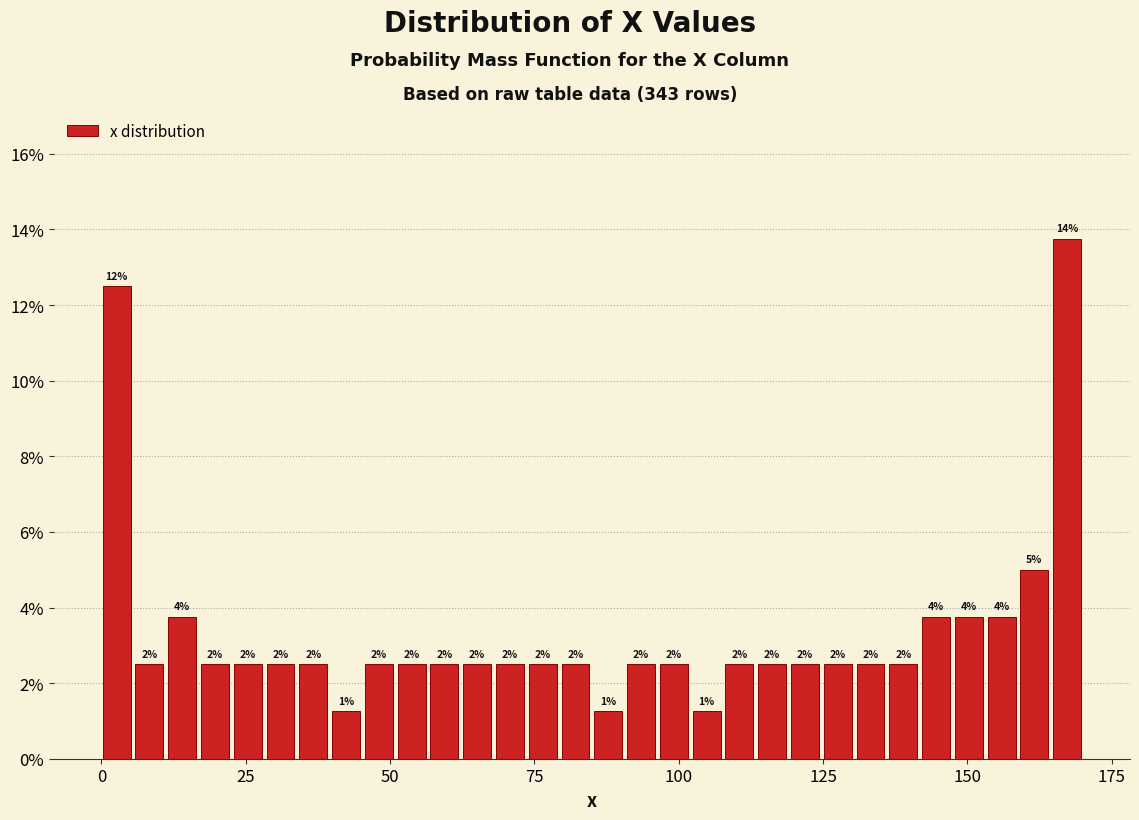

Read against the x-axis, roughly where is the centre of the tallest bar?

165